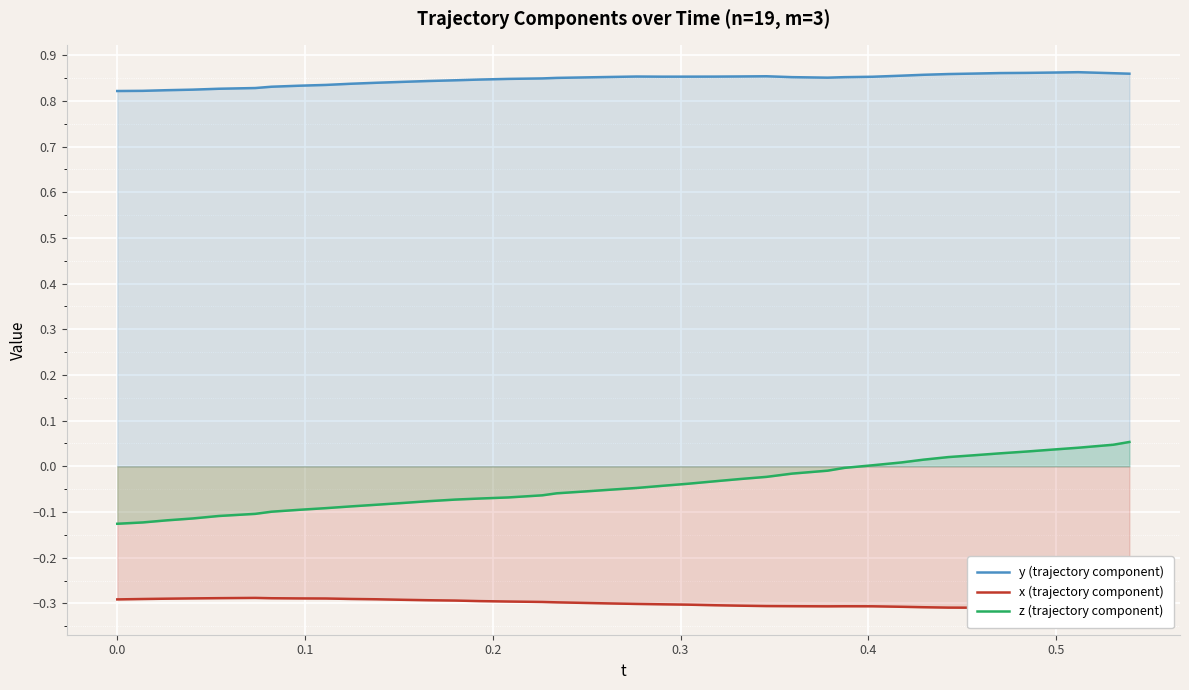

True or false: z (trajectory component) and y (trajectory component) intersect in this chart.

False